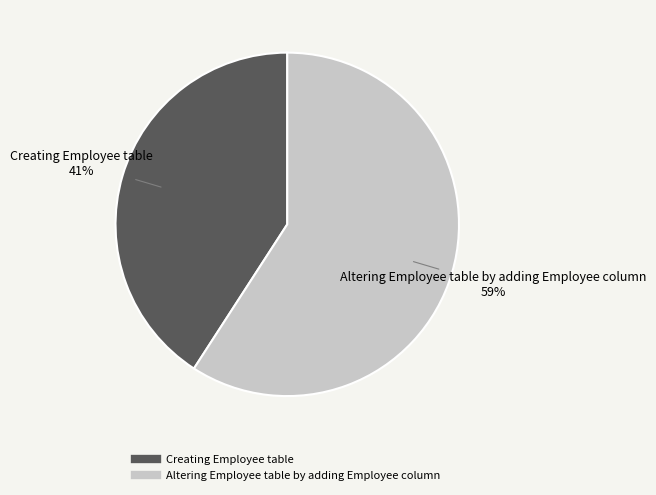

Do Creating Employee table and Altering Employee table by adding Employee column together represent more than half of the pie?

Yes